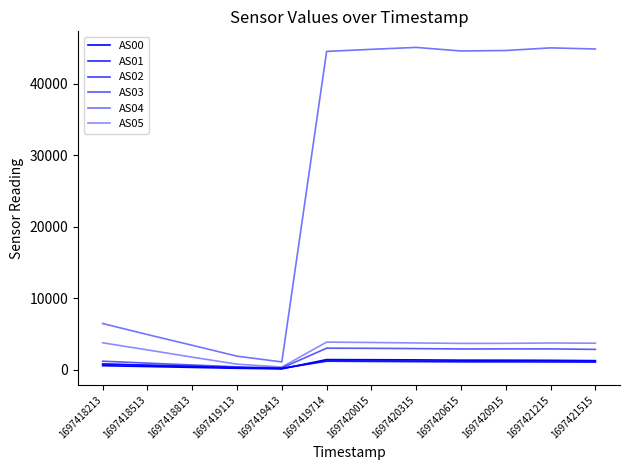

Is this an area chart (filled region under the line)?

No